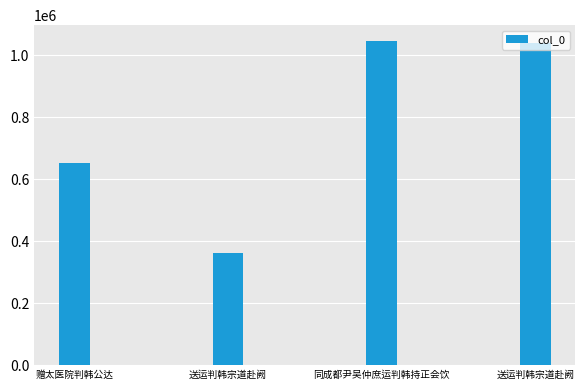

How many bars are there in total?

4